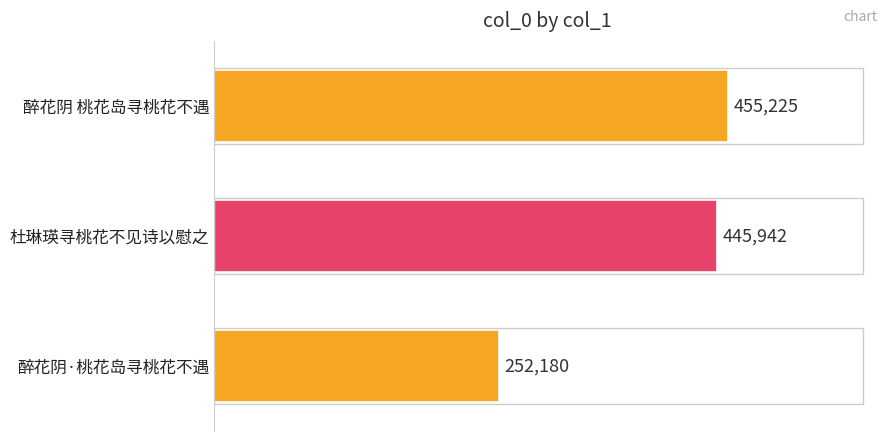

Are the bars grouped side by side (vs. stacked)?

No